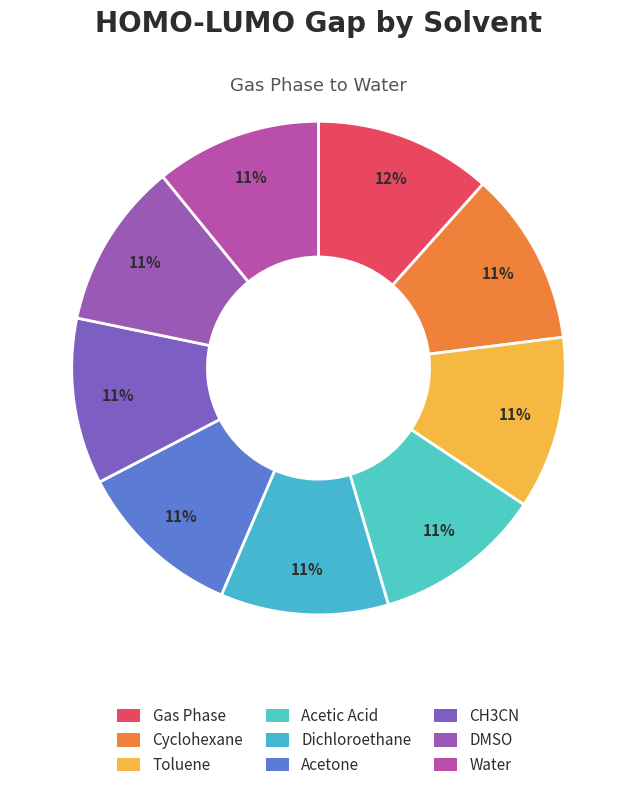

Which category has the smallest portion of the pie?

Water